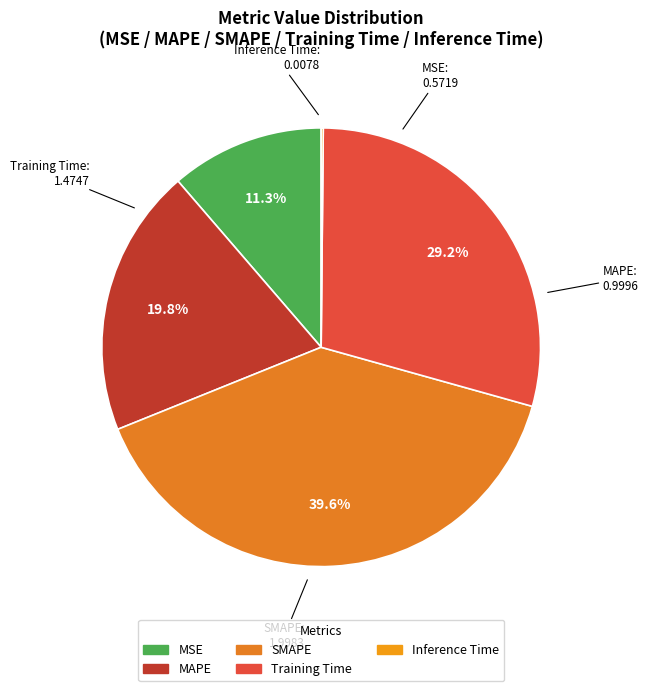

How much of the chart is everything except MSE?

88.7%